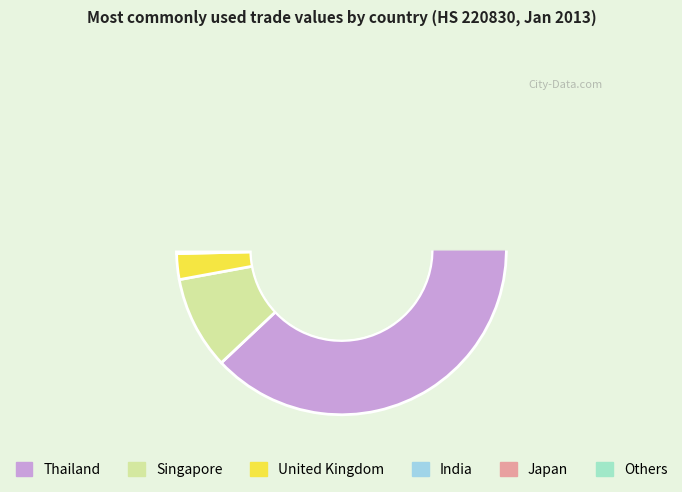

To the nearest percent, what is the difference between the Thailand and Japan slice percentages?

88%